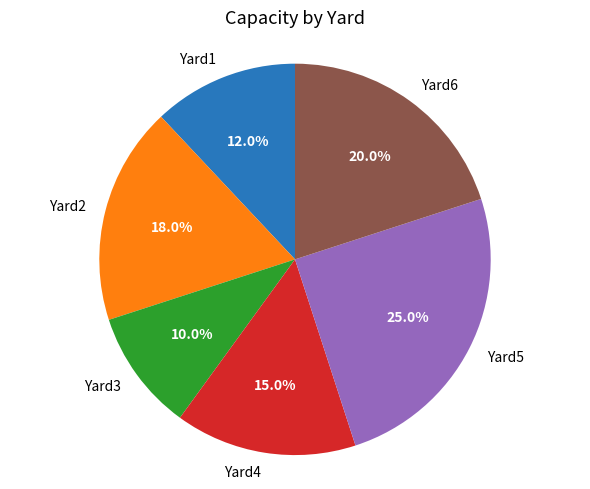

What percentage is the Yard1 slice, to the nearest percent?

12%